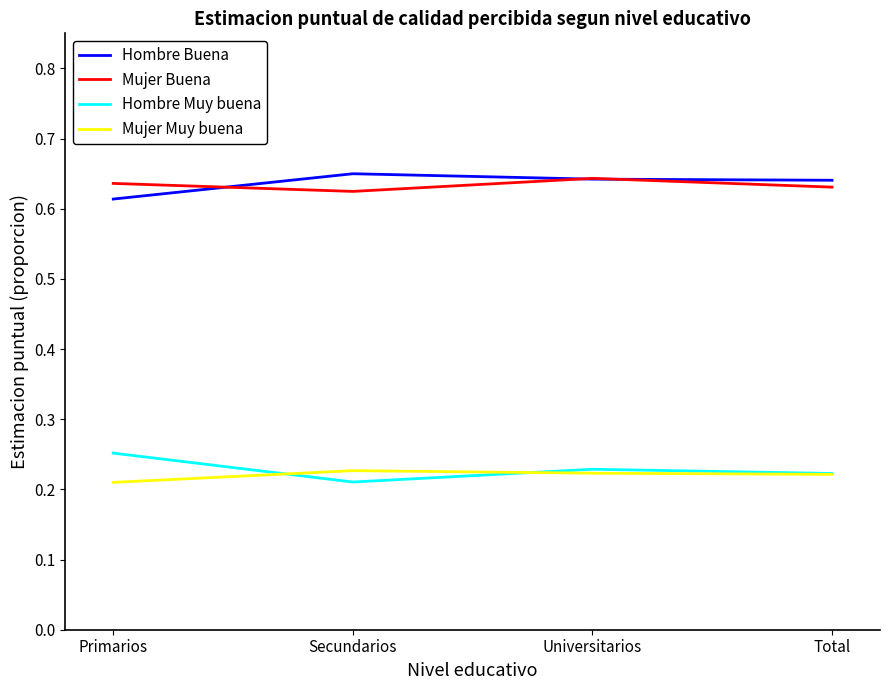

What is the sum of all Mujer Muy buena values?

0.9